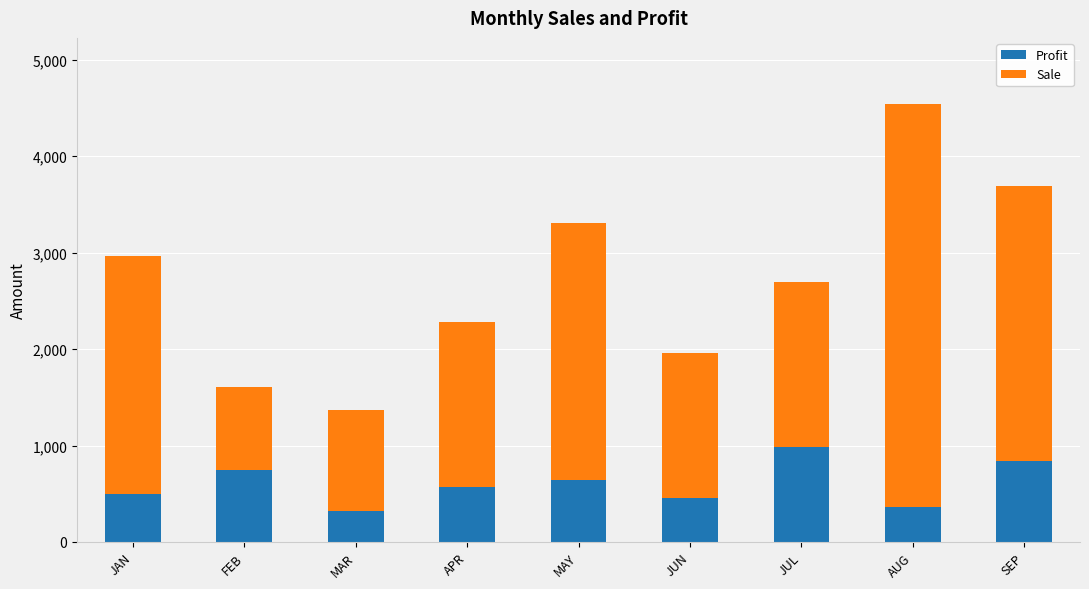

Reading left to right, list the values for the Profit series.

JAN=500	FEB=749	MAR=324	APR=568	MAY=645	JUN=458	JUL=985	AUG=365	SEP=842